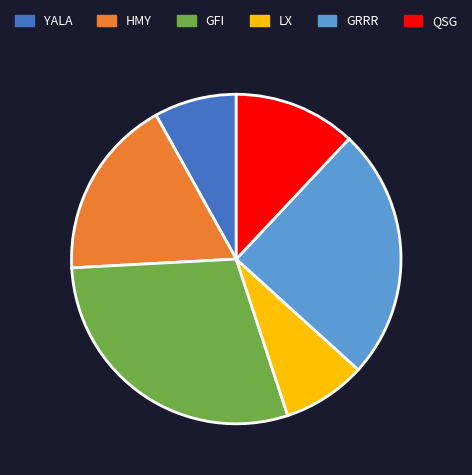

True or false: YALA accounts for 1% of the total.

False